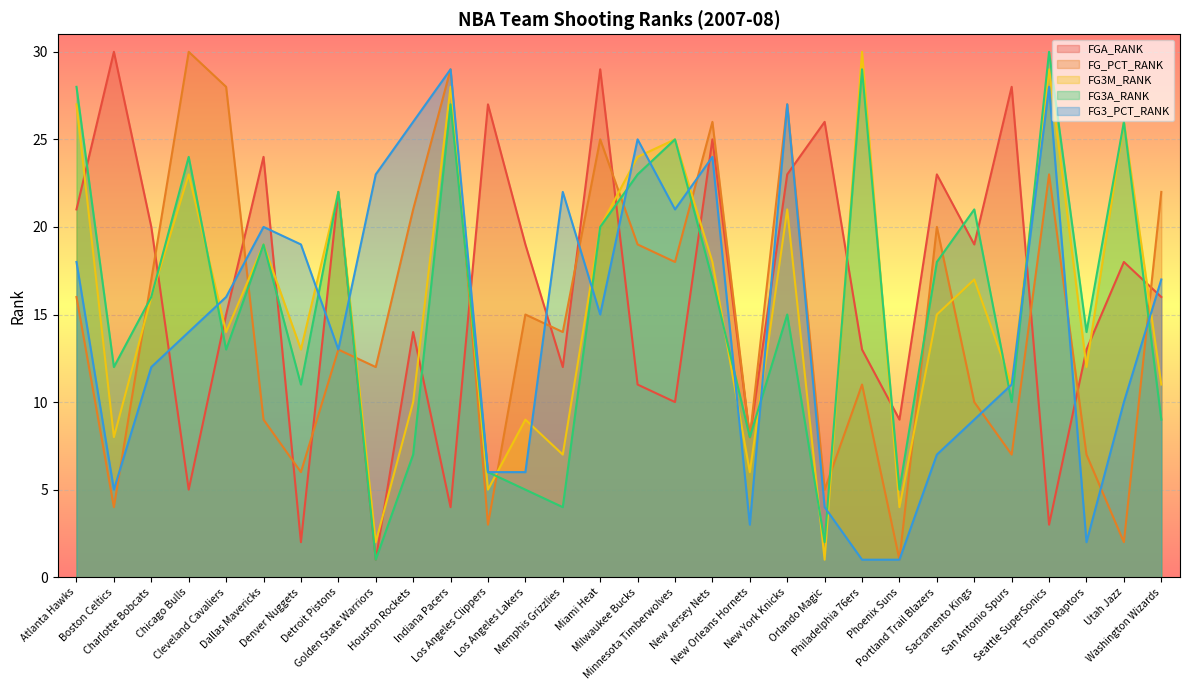

Which series ends up on top after the final intersection of FG3A_RANK and FG3_PCT_RANK?

FG3_PCT_RANK